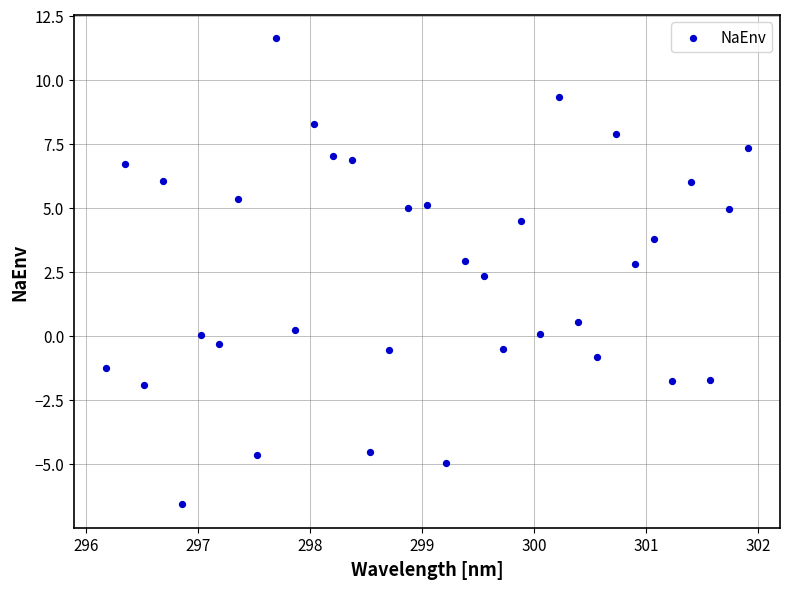

What is the range of Y values (max minus min)?

18.2